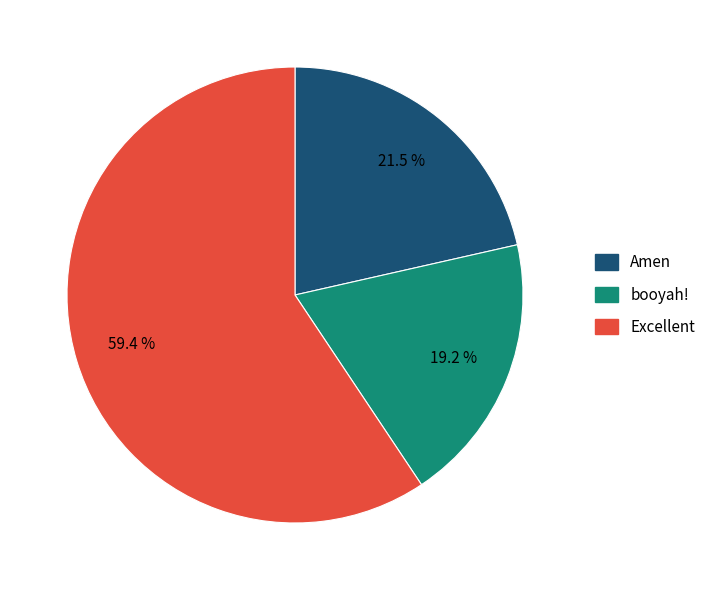

How many segments does this pie chart have?

3